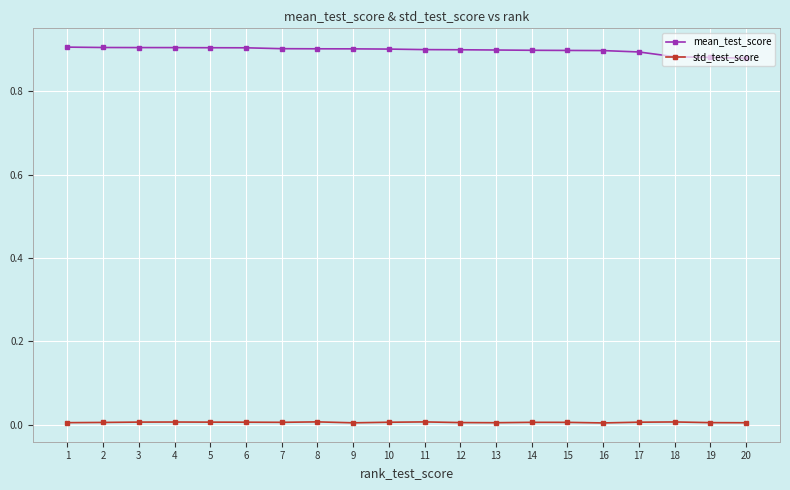

What is the sum of the mean_test_score values at 12 and 7?

1.8